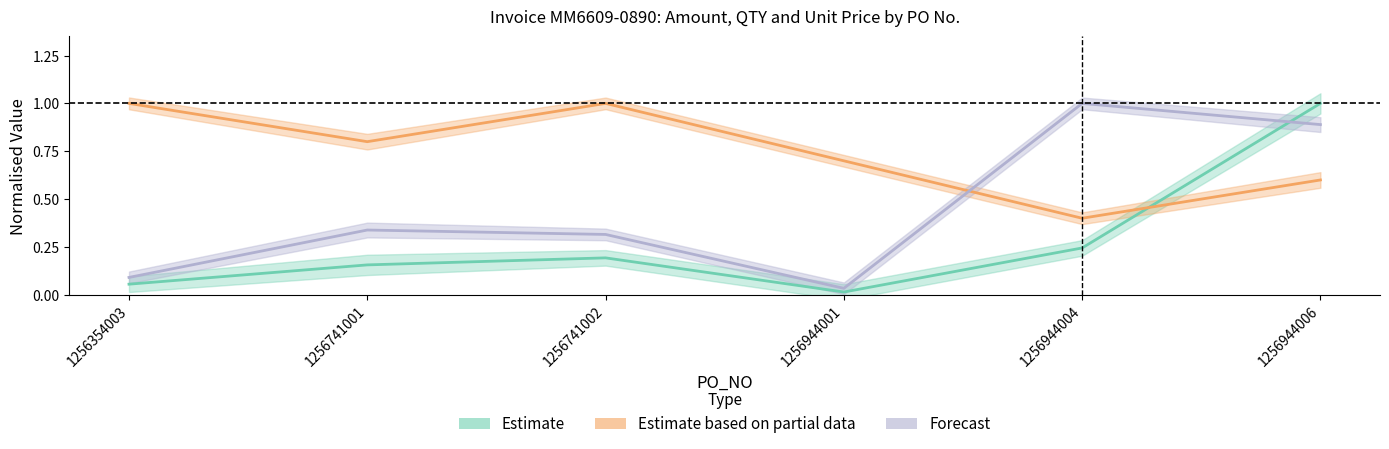

Reading right to left, extract all data points from this chart.

Estimate (AMOUNT norm.): 1.0	0.2	0.0	0.2	0.2	0.1
Estimate based on partial data (QTY norm.): 0.6	0.4	0.7	1.0	0.8	1.0
Forecast (UNIT_PRICE norm.): 0.9	1.0	0.0	0.3	0.3	0.1